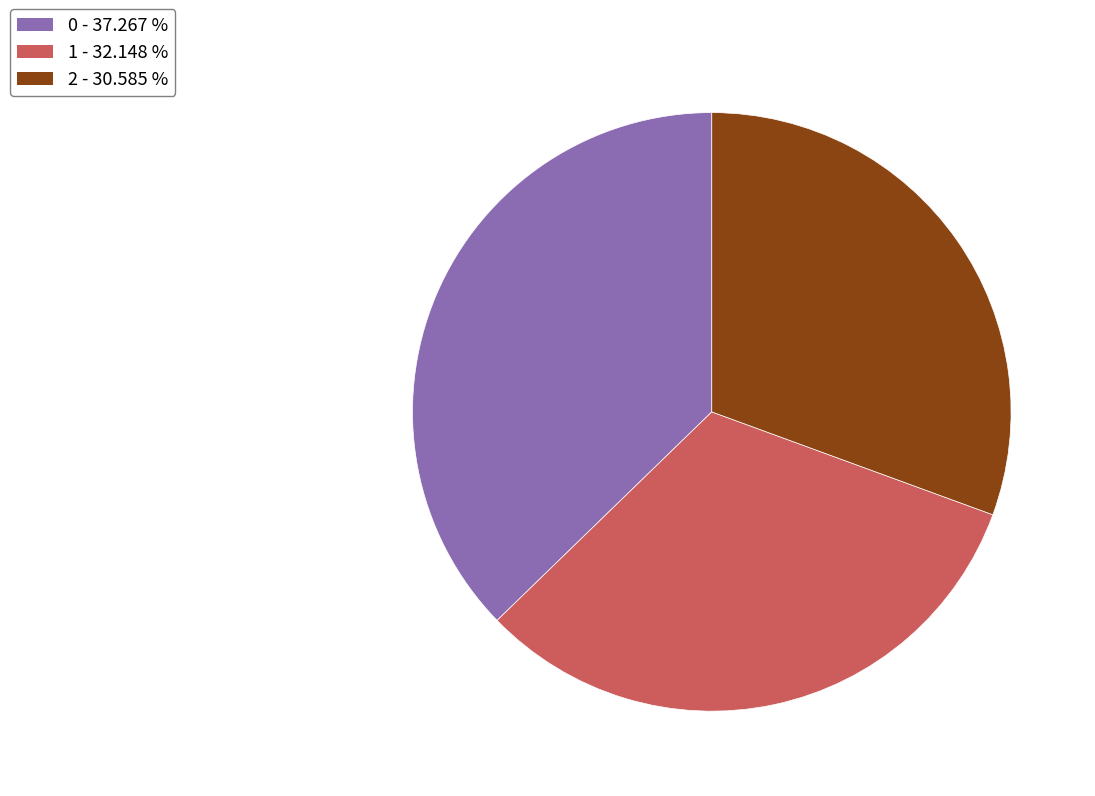

Rank the categories by value from lowest to highest.

2, 1, 0